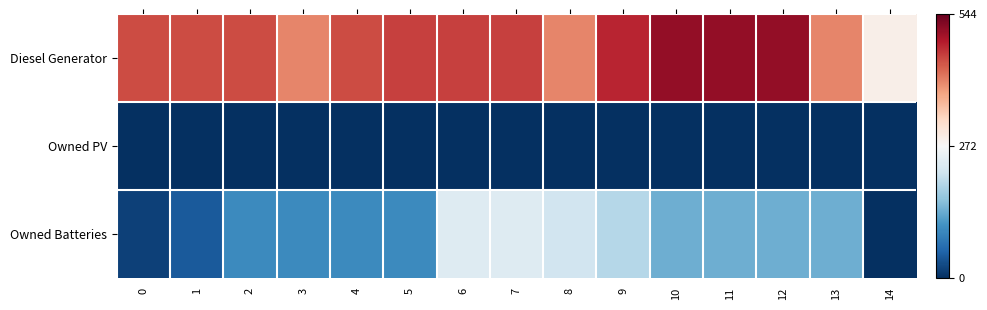

What is the total value across all series at 6?

695